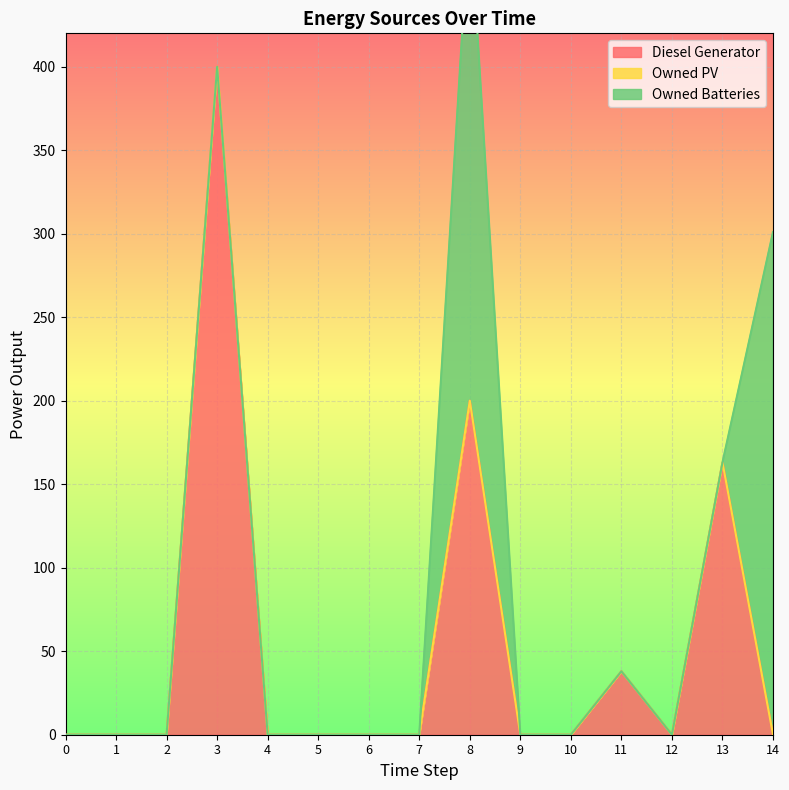

True or false: Diesel Generator has more than 2 interior local peaks.

True